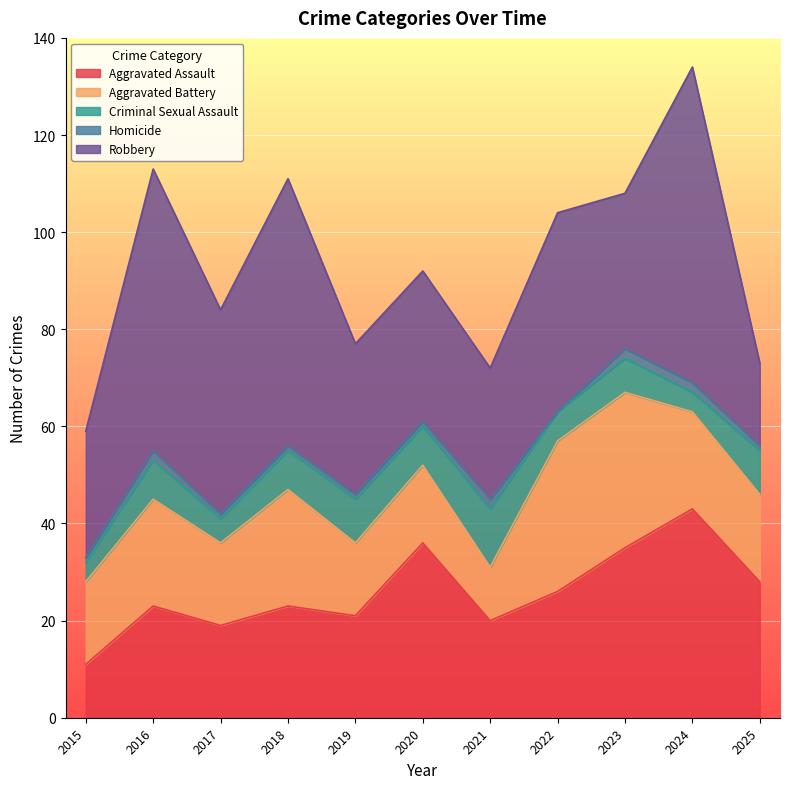

Reading left to right, list all the values displayed in this chart.

Aggravated Assault: 2015=11	2016=23	2017=19	2018=23	2019=21	2020=36	2021=20	2022=26	2023=35	2024=43	2025=28
Aggravated Battery: 2015=17	2016=22	2017=17	2018=24	2019=15	2020=16	2021=11	2022=31	2023=32	2024=20	2025=18
Criminal Sexual Assault: 2015=4	2016=8	2017=5	2018=8	2019=9	2020=8	2021=12	2022=6	2023=7	2024=4	2025=9
Homicide: 2015=1	2016=2	2017=1	2018=1	2019=1	2020=1	2021=2	2022=0	2023=2	2024=2	2025=1
Robbery: 2015=26	2016=58	2017=42	2018=55	2019=31	2020=31	2021=27	2022=41	2023=32	2024=65	2025=17